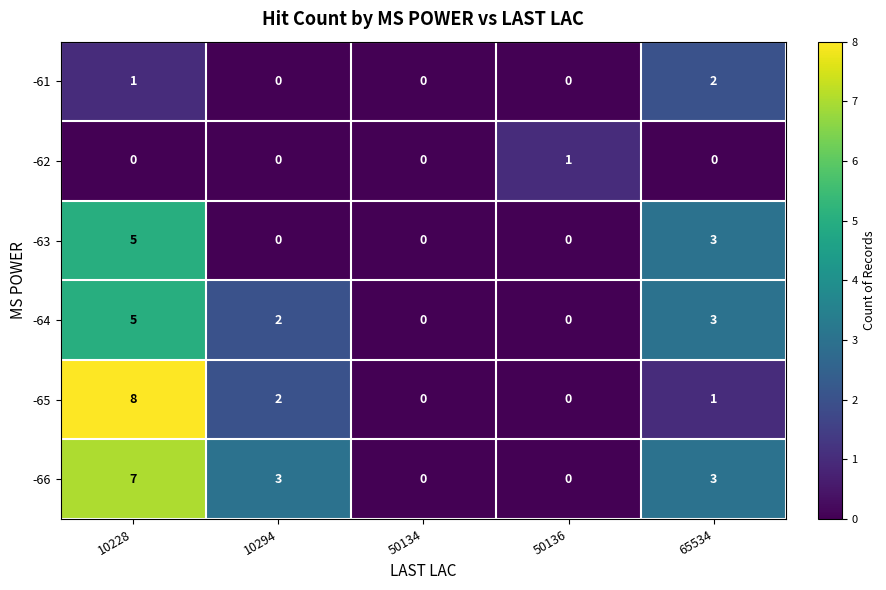

Reading right to left, extract all data points from this chart.

-61: 2	0	0	0	1
-62: 0	1	0	0	0
-63: 3	0	0	0	5
-64: 3	0	0	2	5
-65: 1	0	0	2	8
-66: 3	0	0	3	7